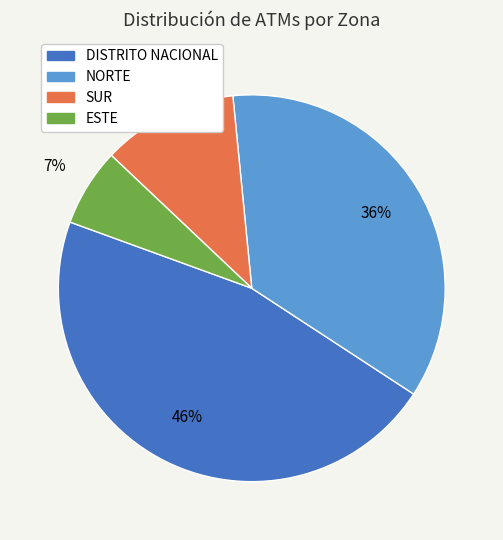

Does any single category account for the majority?

No